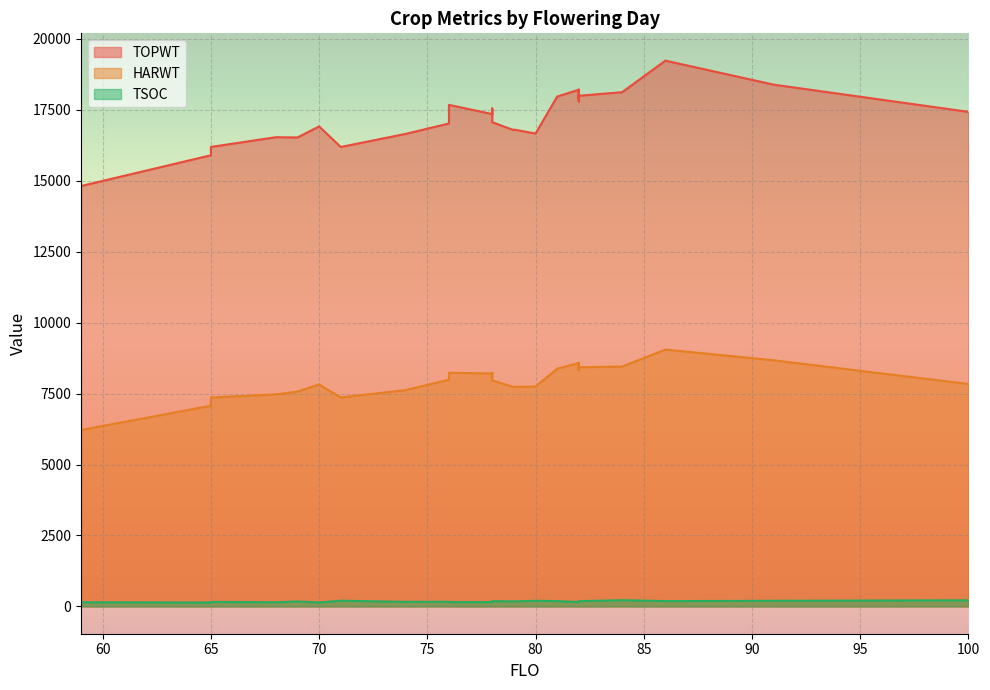

Which label corresponds to the smallest value in the chart?

65